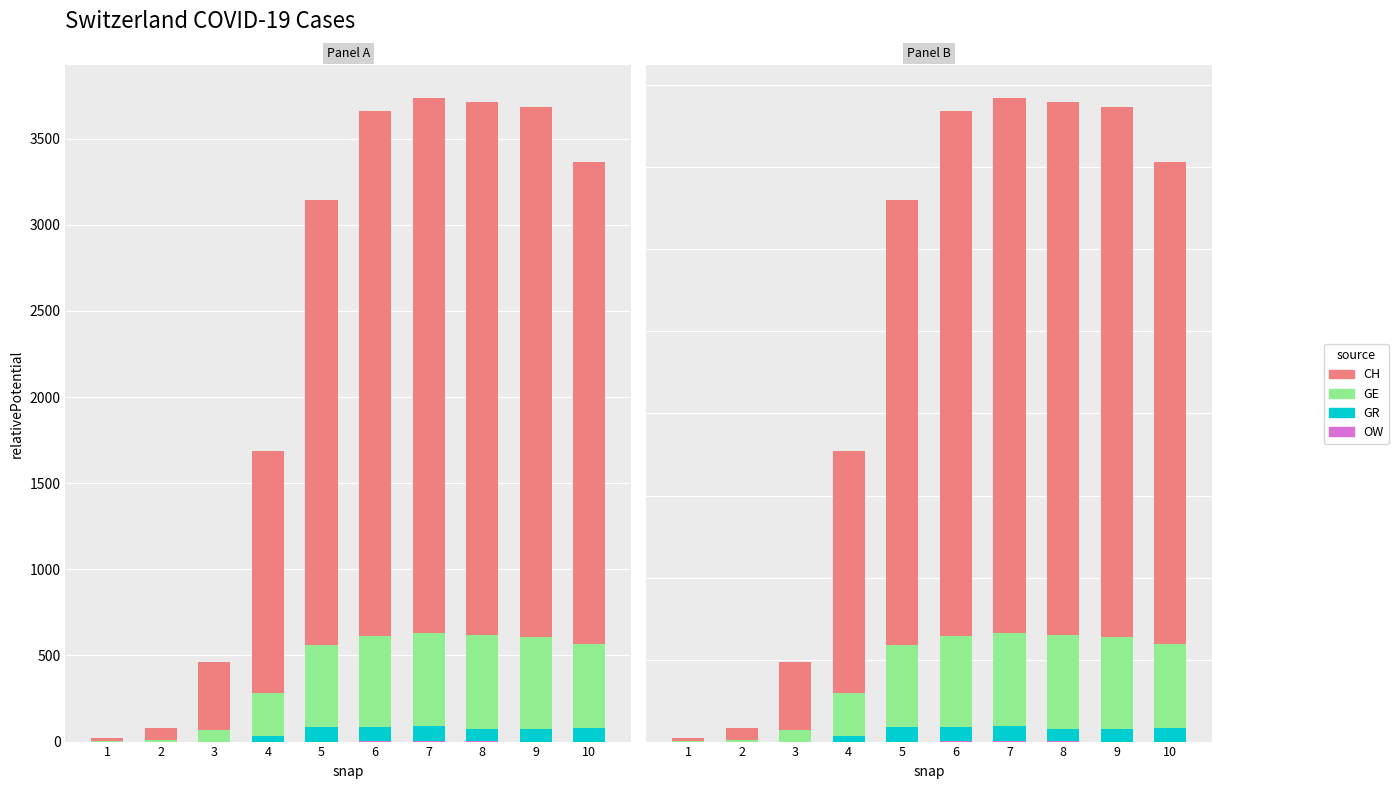

What is the average value of the OW series?

1.6